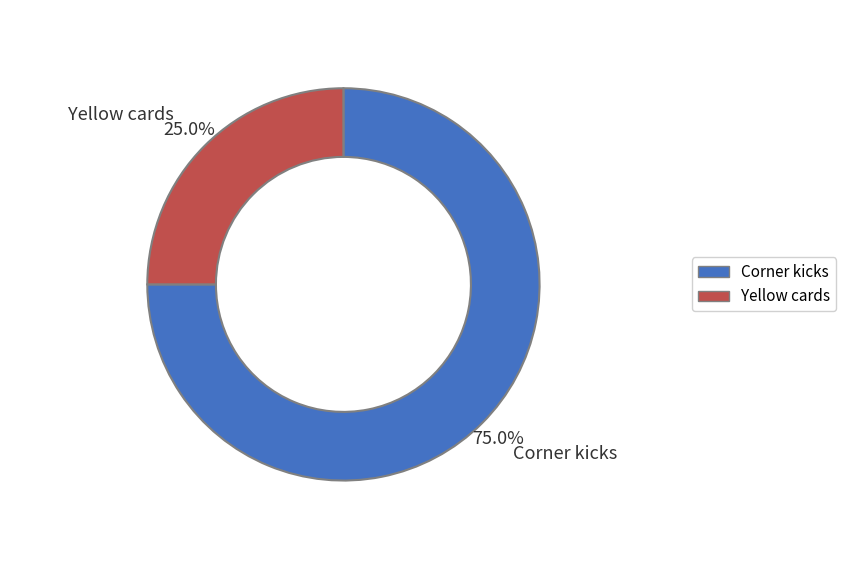

To the nearest percent, what portion does Yellow cards represent?

25%